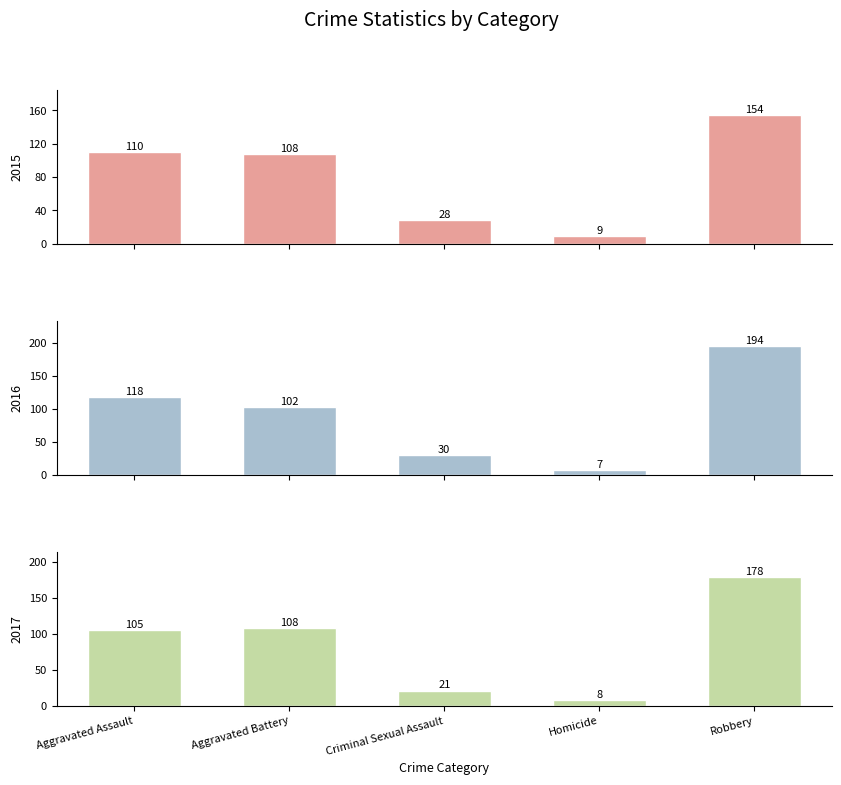

List the labels in order of 2016 value, largest first.

Robbery, Aggravated Assault, Aggravated Battery, Criminal Sexual Assault, Homicide